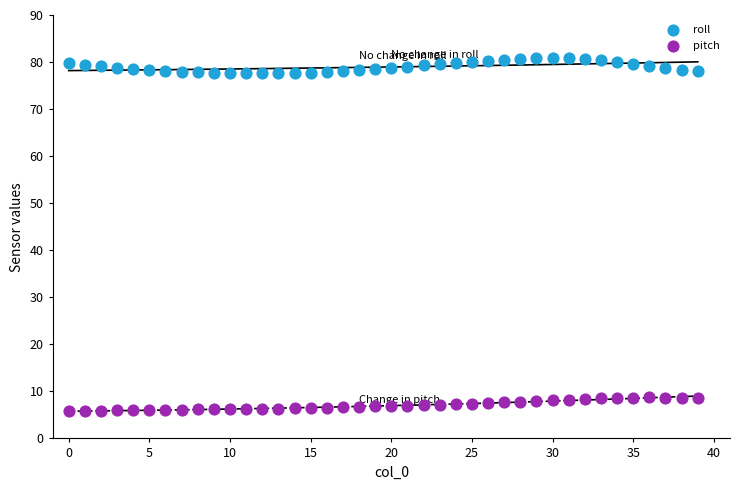

Which series contains the lowest Y value?

pitch